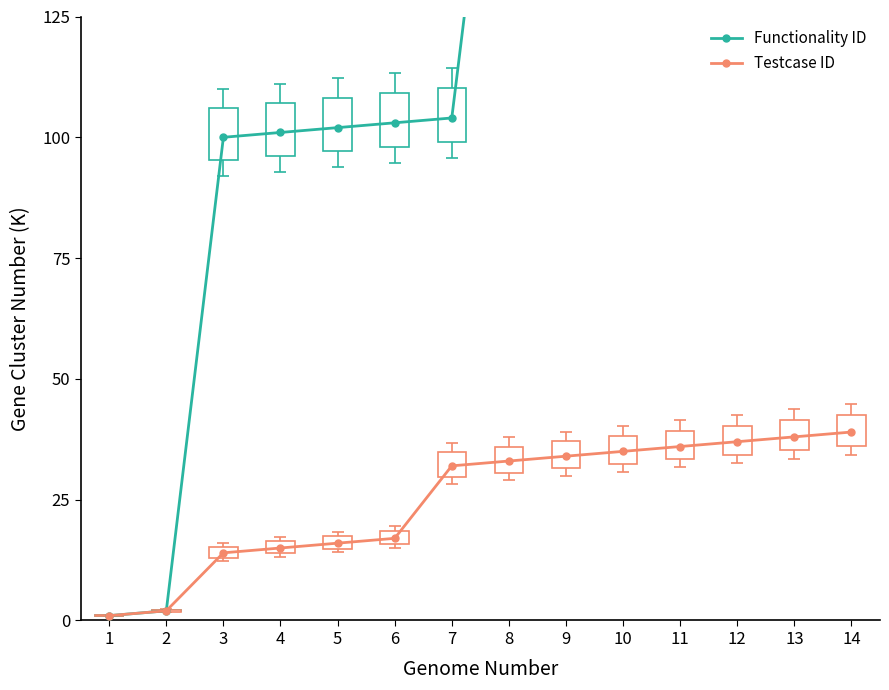

The value of Testcase ID at 14 is 68. True or false?

False